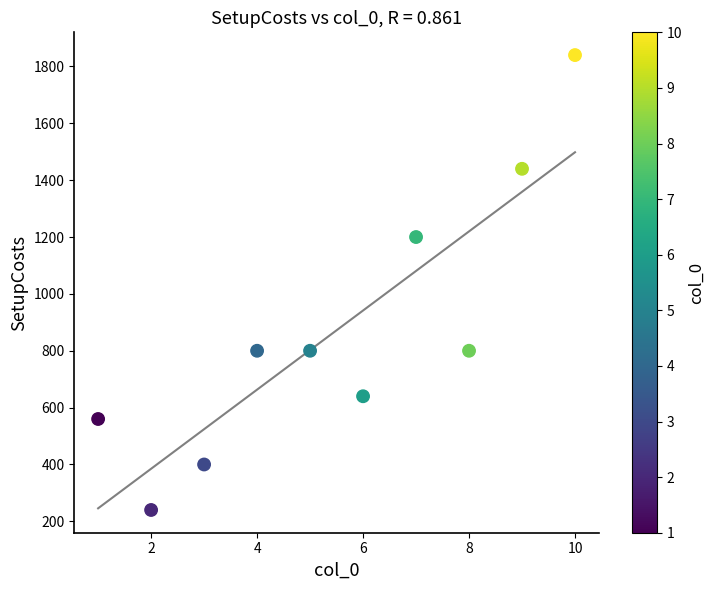

What Y value in the scatter plot is closest to 1040?

1200